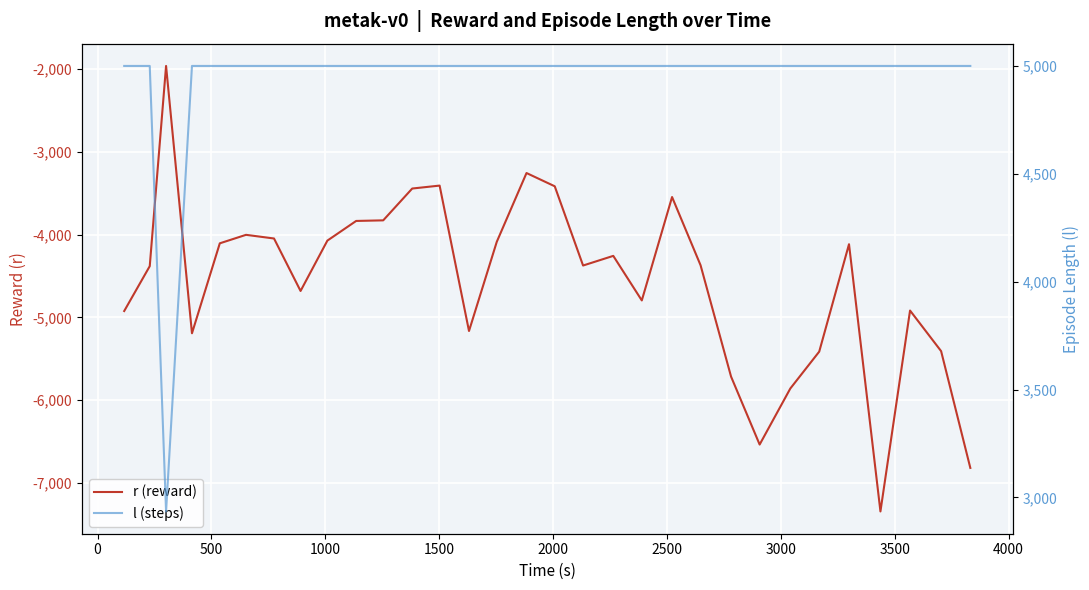

True or false: l (steps) and r (reward) cross at least once.

False